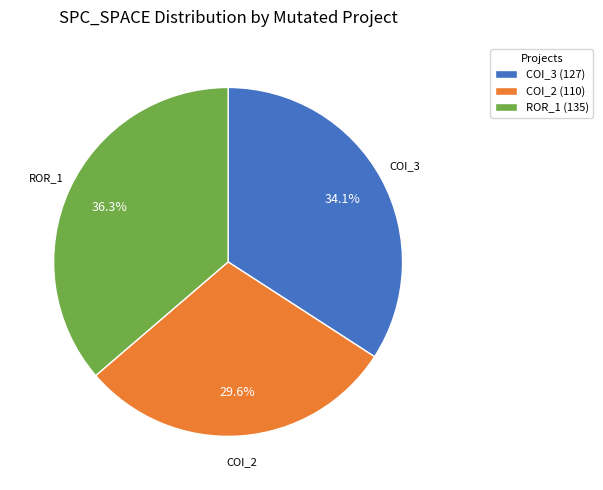

Count the number of slices in the pie.

3